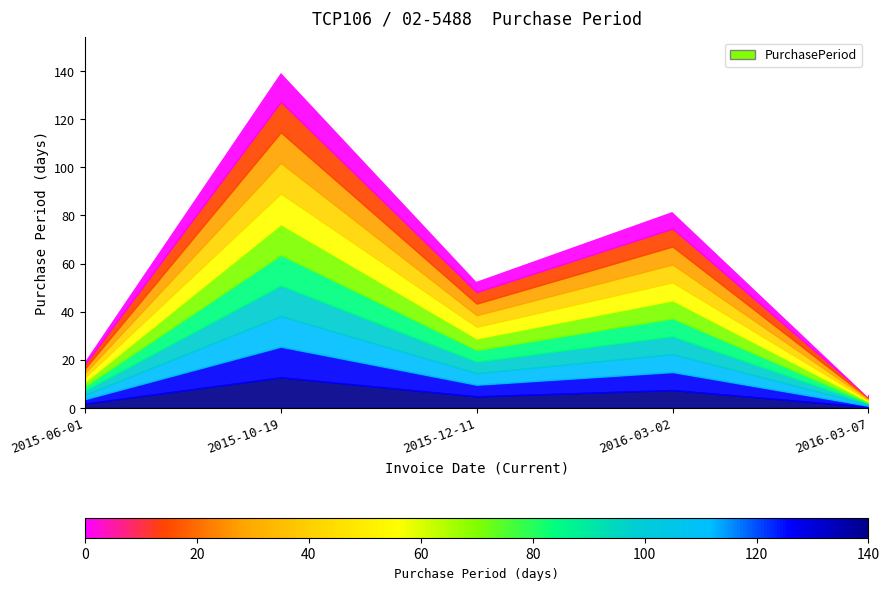

What position from the left is 2015-10-19?

2